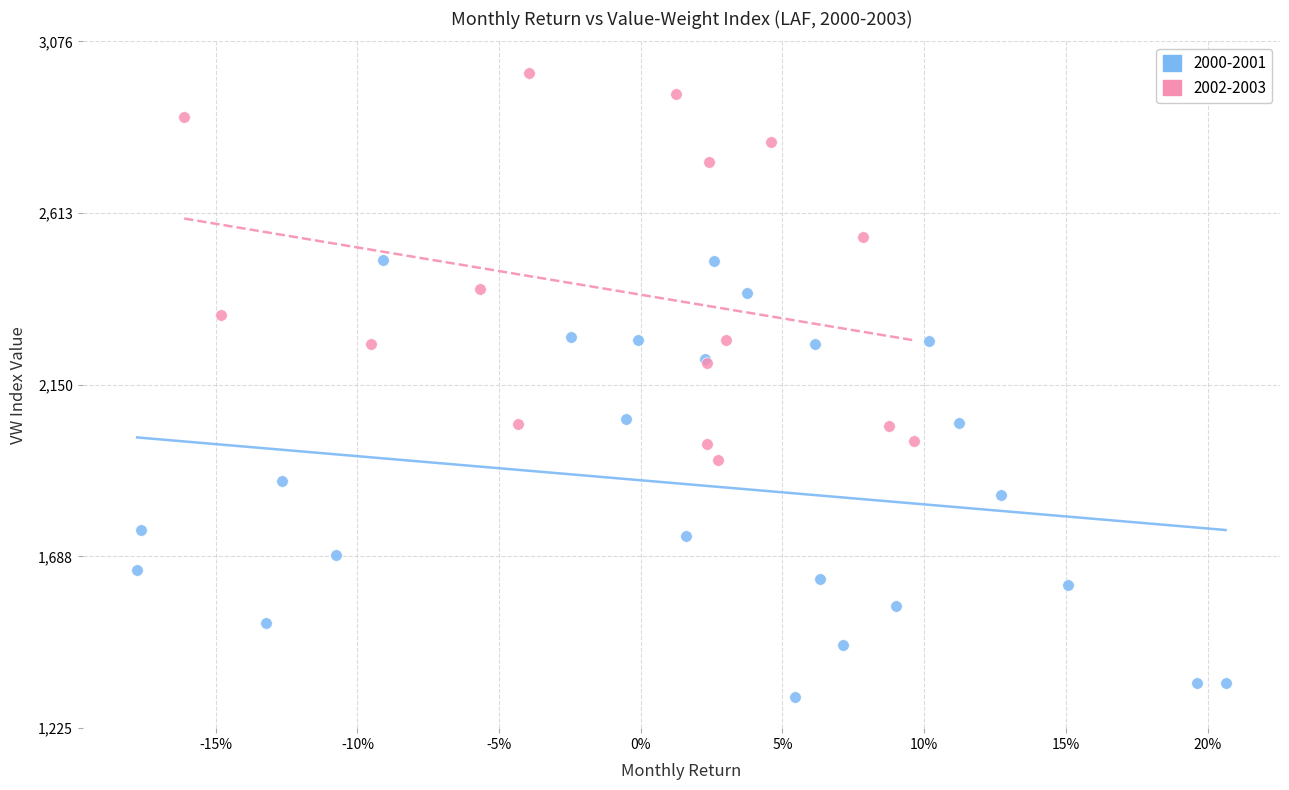

Which series has the largest Y range (max minus min)?

2000-2001